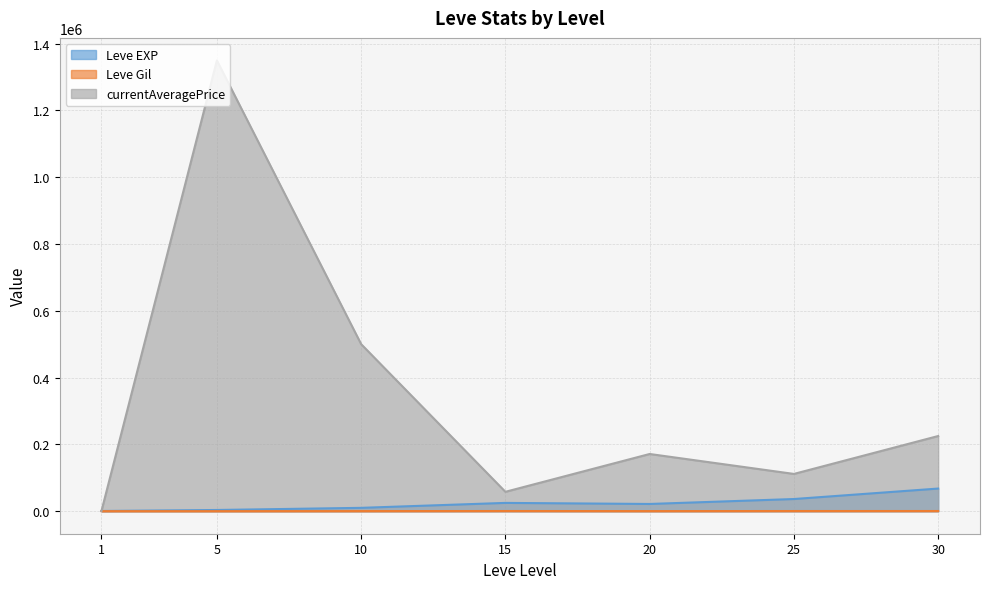

Does the chart display data point markers on the line(s)?

No